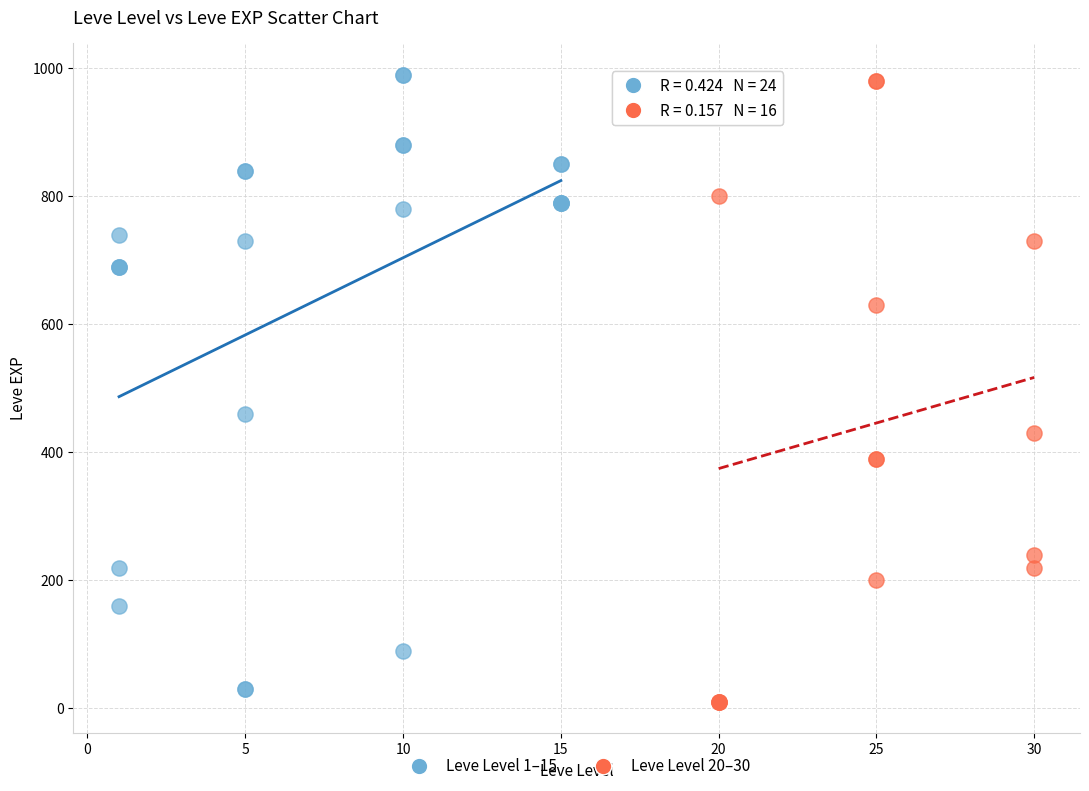

Which series has the largest Y range (max minus min)?

Leve Level 20–30